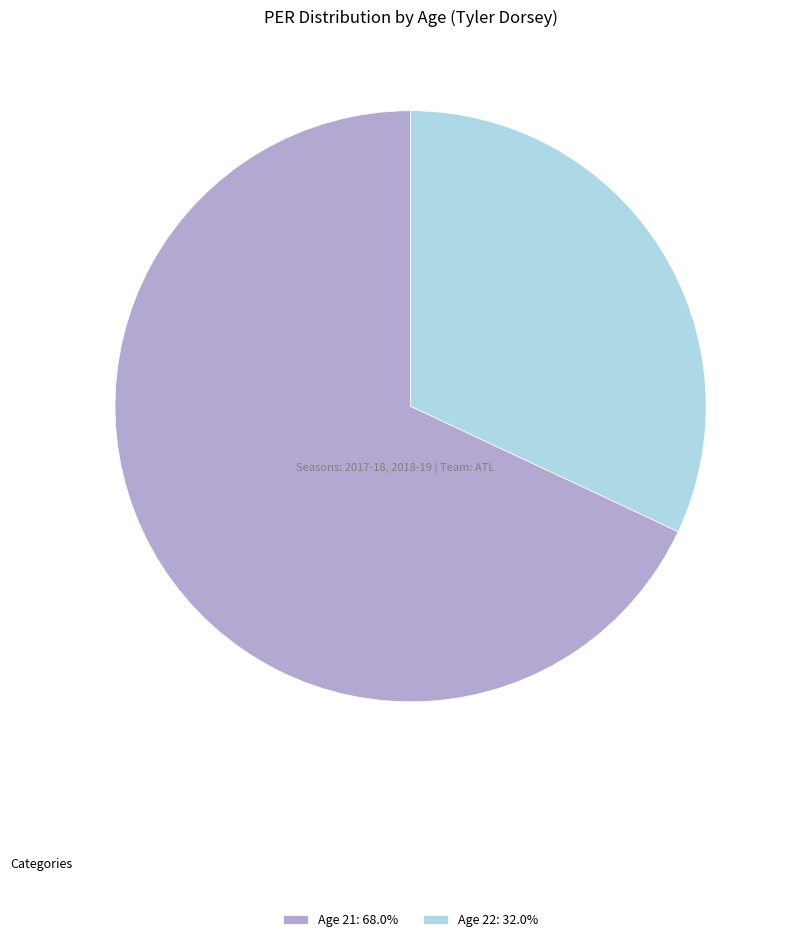

Count the number of slices in the pie.

2